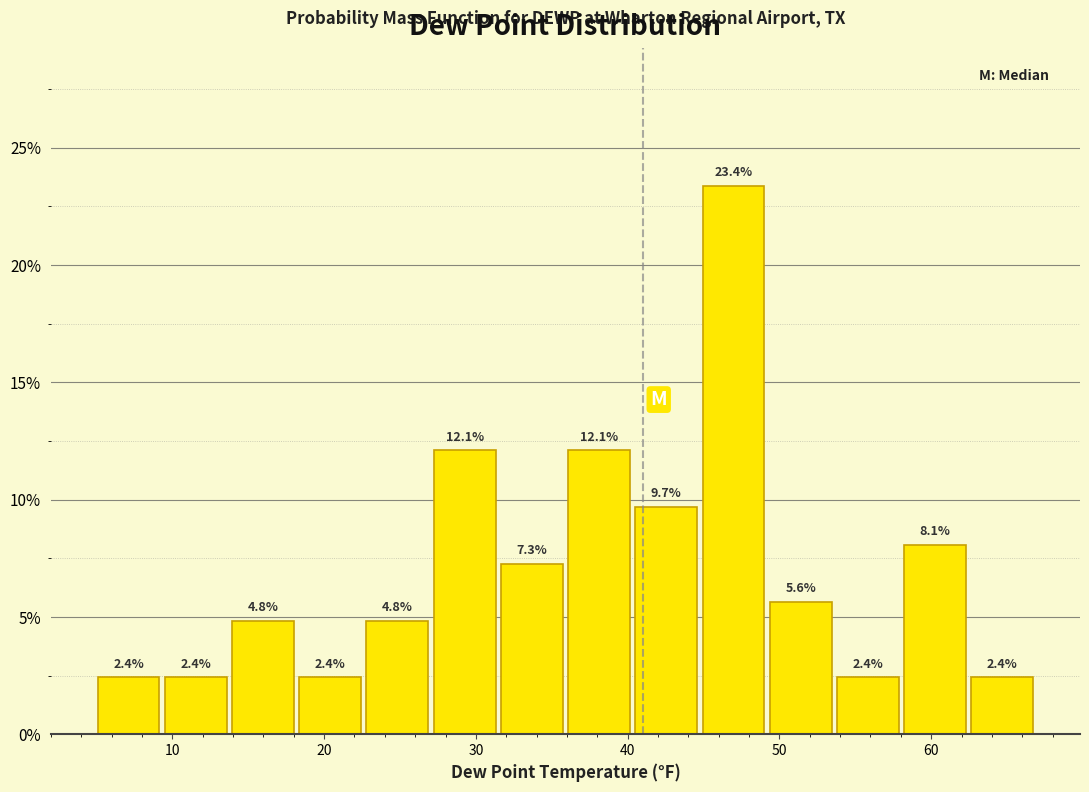

Reading left to right, transcribe this chart: for each bar, give the range it covers on the x-axis and its height. The bar edges are not printed on the chart, so give them approximately, as read against the axis.

5 to 9: 2.4
9 to 14: 2.4
14 to 18: 4.8
18 to 23: 2.4
23 to 27: 4.8
27 to 31: 12.1
31 to 36: 7.3
36 to 40: 12.1
40 to 45: 9.7
45 to 49: 23.4
49 to 54: 5.6
54 to 58: 2.4
58 to 62: 8.1
62 to 67: 2.4